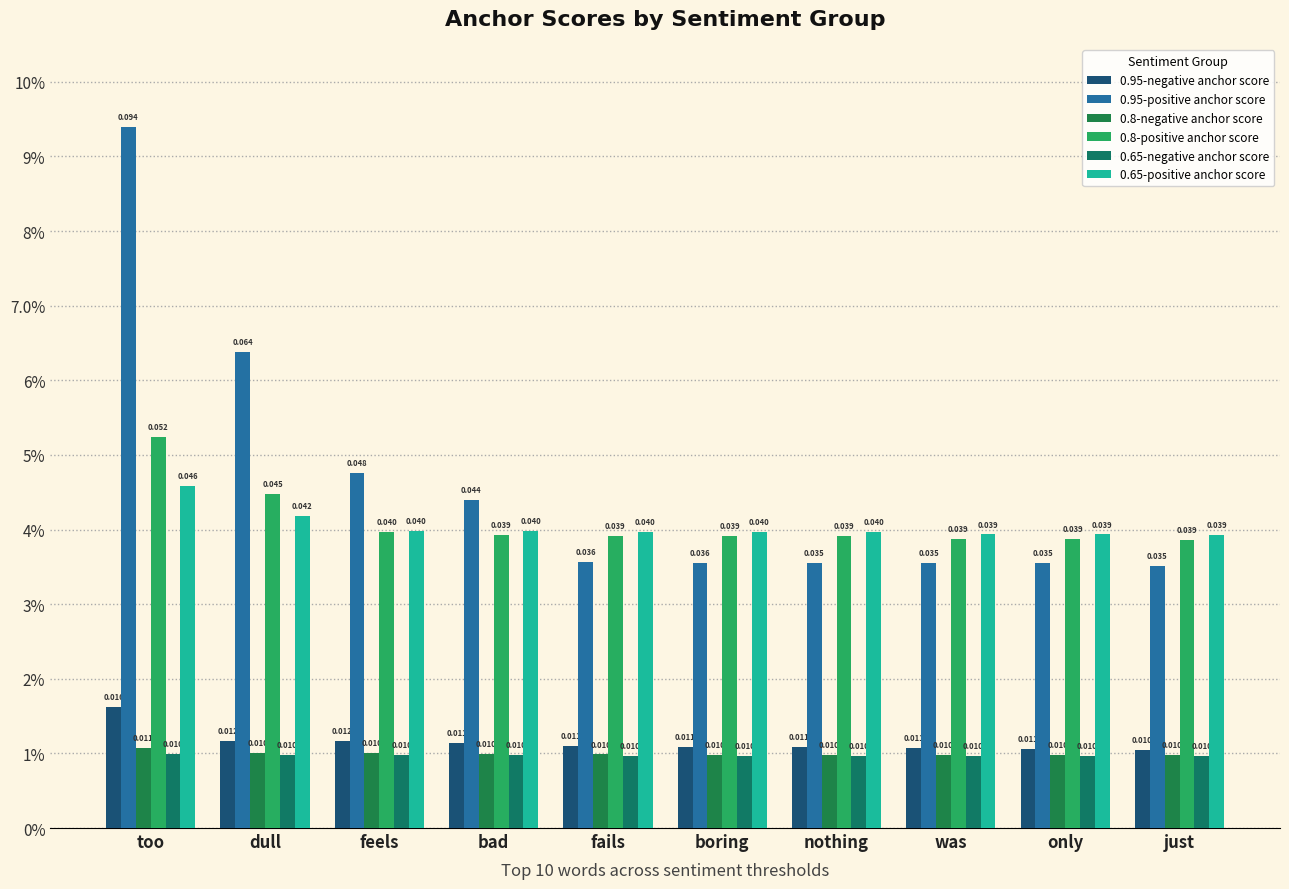

What is the difference between the maximum and minimum values in the 0.95-positive anchor score series?

0.1